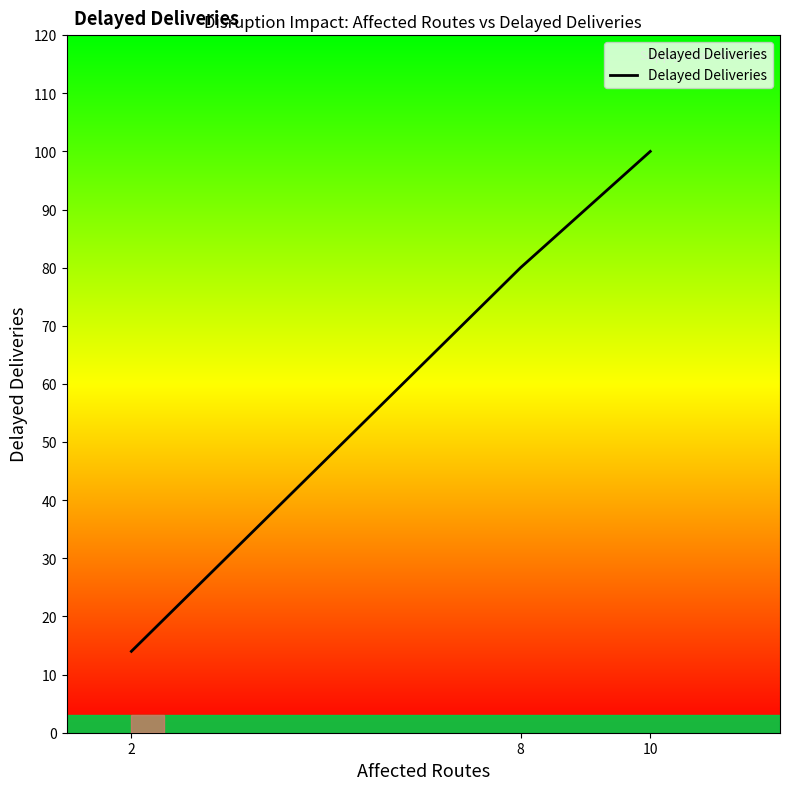

How many distinct data groups are displayed?

1